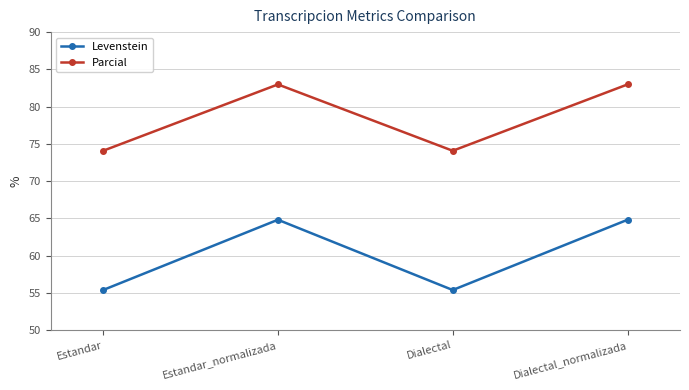

Read the Levenstein value at Estandar_normalizada.

64.8